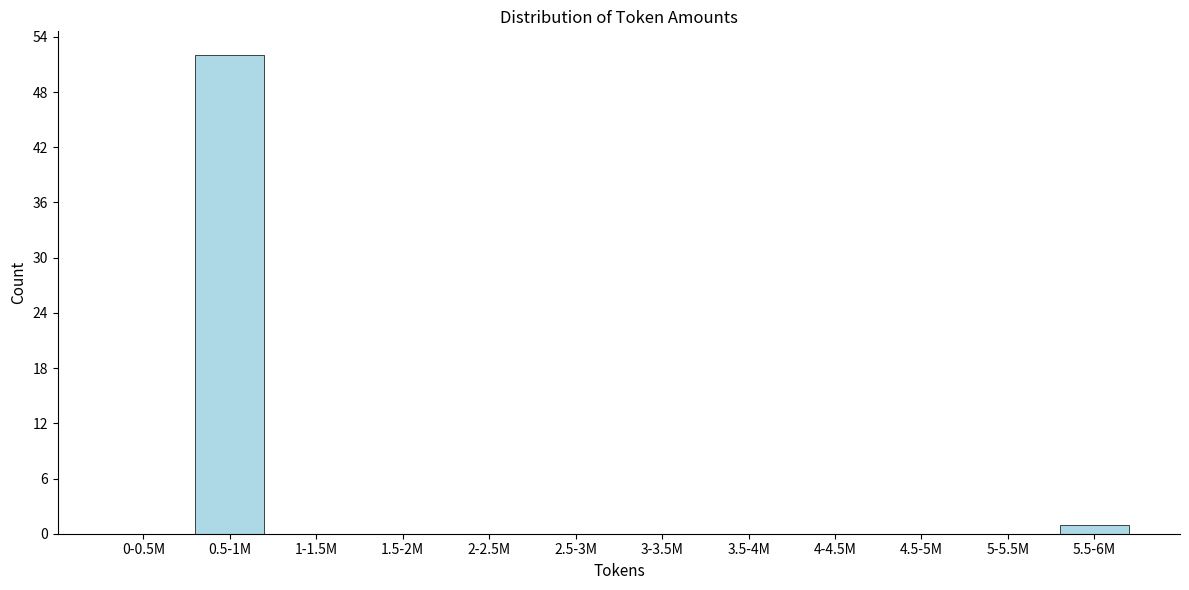

Reading right to left, what are all the values shown in this chart?

5.5-6M=1	5-5.5M=0	4.5-5M=0	4-4.5M=0	3.5-4M=0	3-3.5M=0	2.5-3M=0	2-2.5M=0	1.5-2M=0	1-1.5M=0	0.5-1M=52	0-0.5M=0